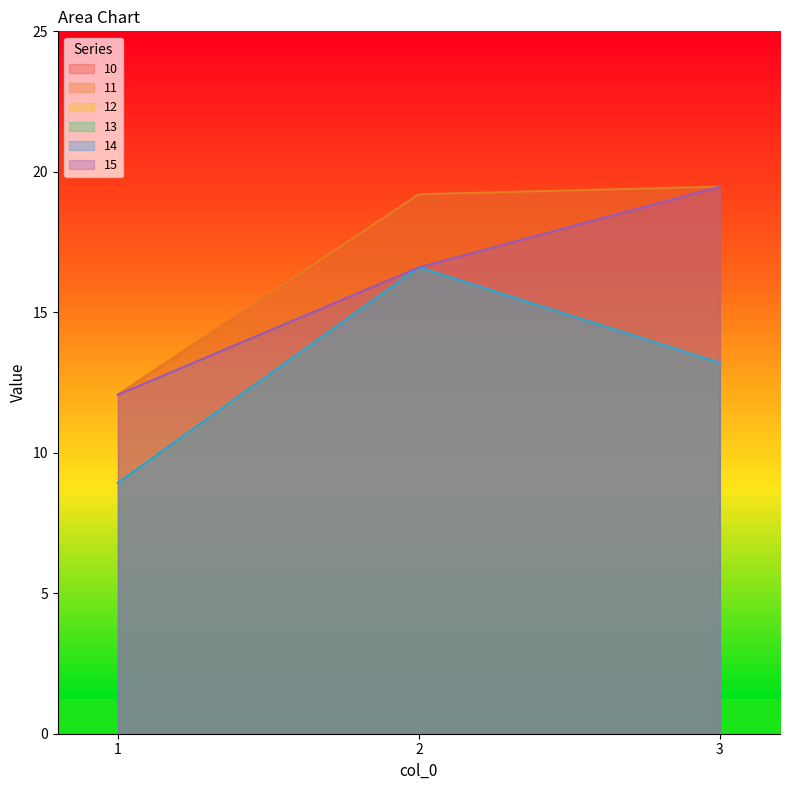

Rank the series by their maximum value, from lowest to highest.

12, 13, 14, 10, 11, 15